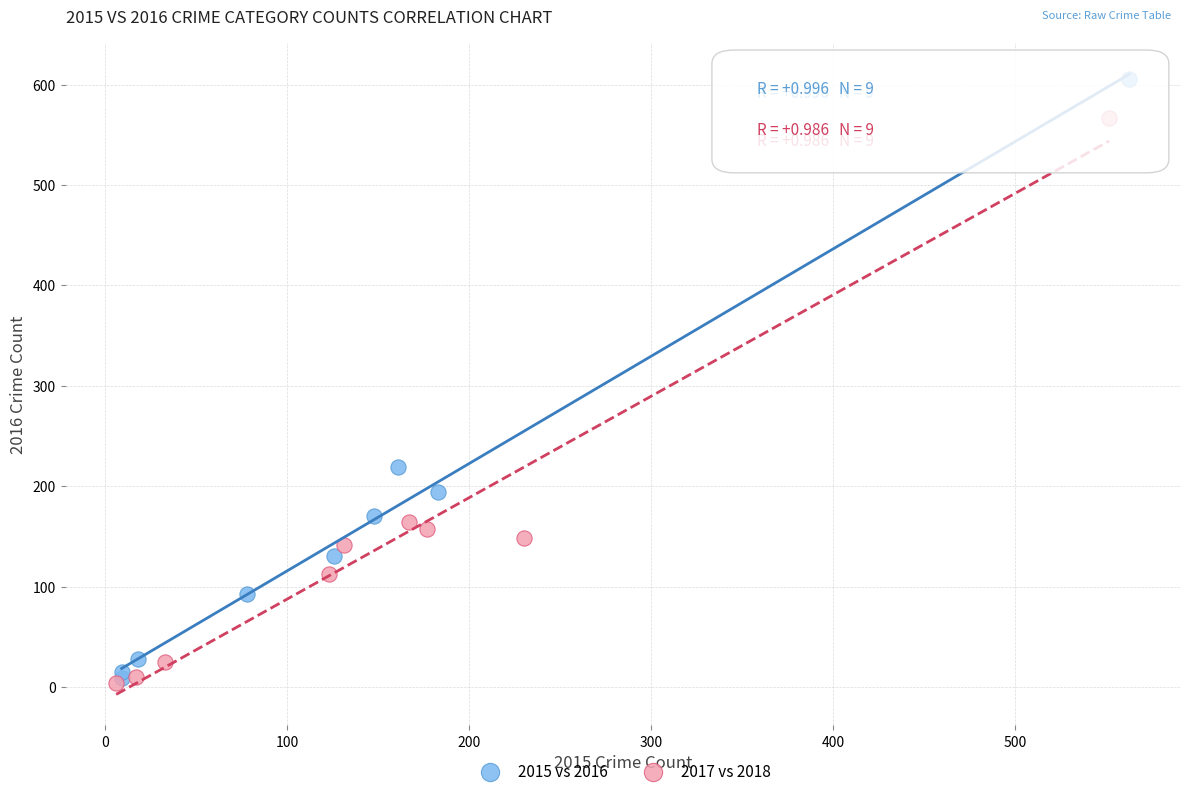

Which series has the widest spread of Y values?

2015 vs 2016